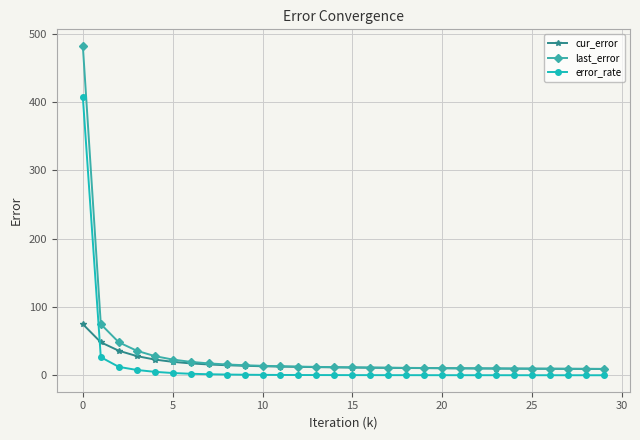

What is the maximum value shown in the chart?

482.2